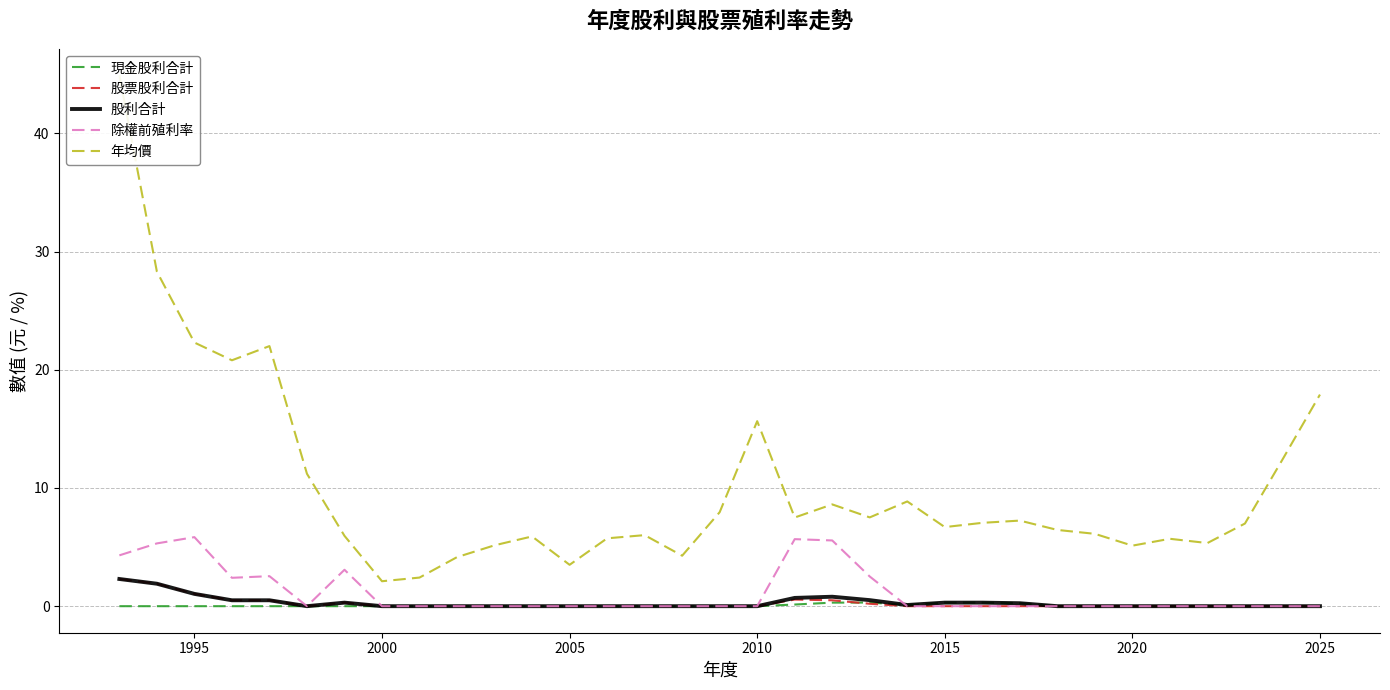

What is the highest value of the 股票股利合計 series?

2.3